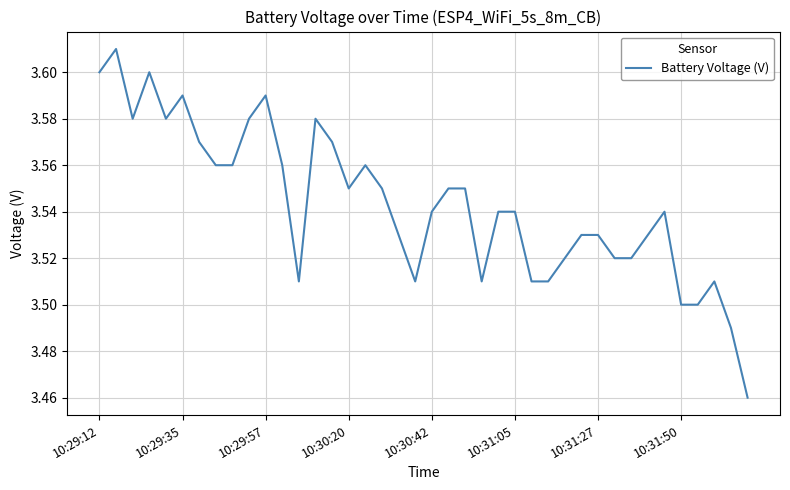

How many points are lower than both their immediate neighbors (excluding endpoints)?

9